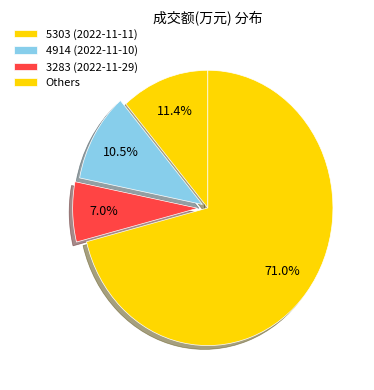

How many slices are in this pie chart?

4